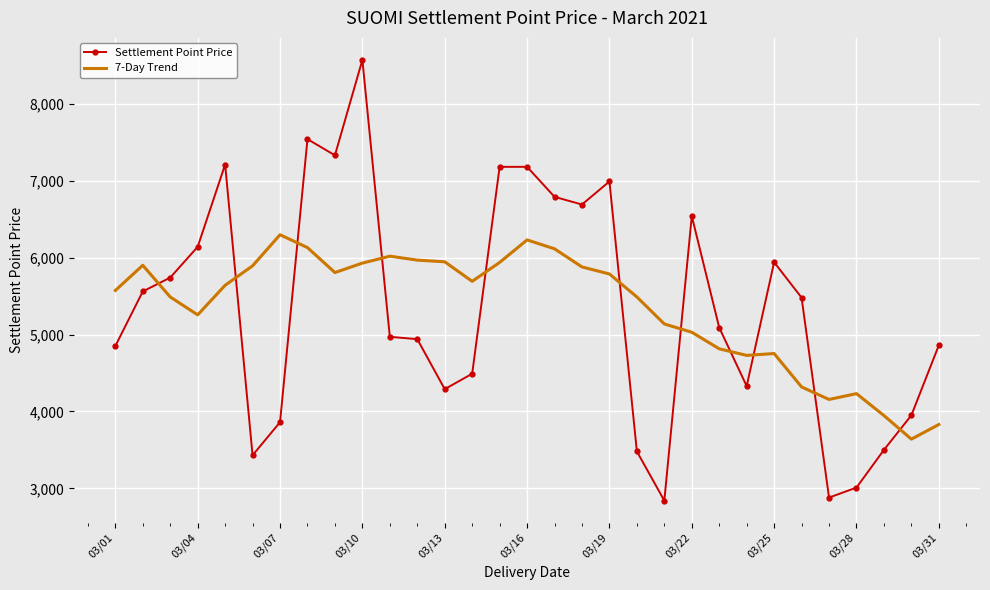

List the series in order of their peak value, highest first.

Settlement Point Price, 7-Day Trend